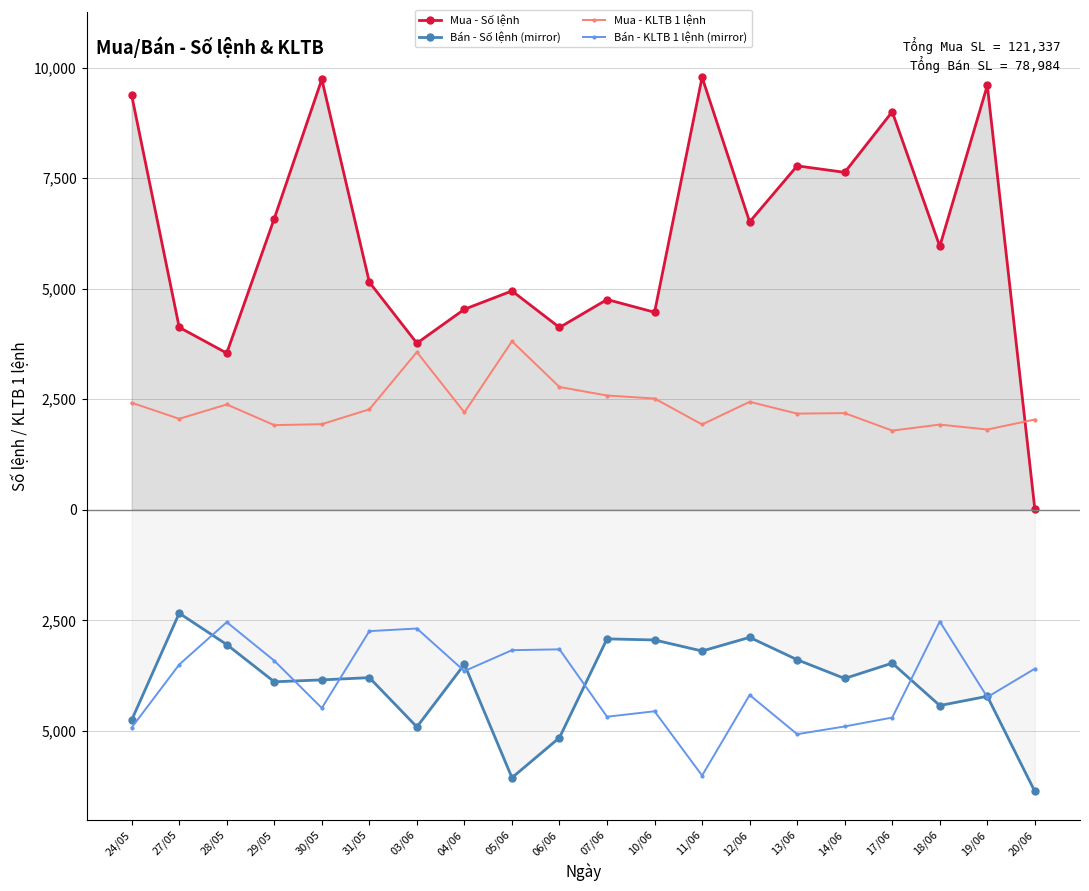

Which label corresponds to the smallest value in the chart?

20/06